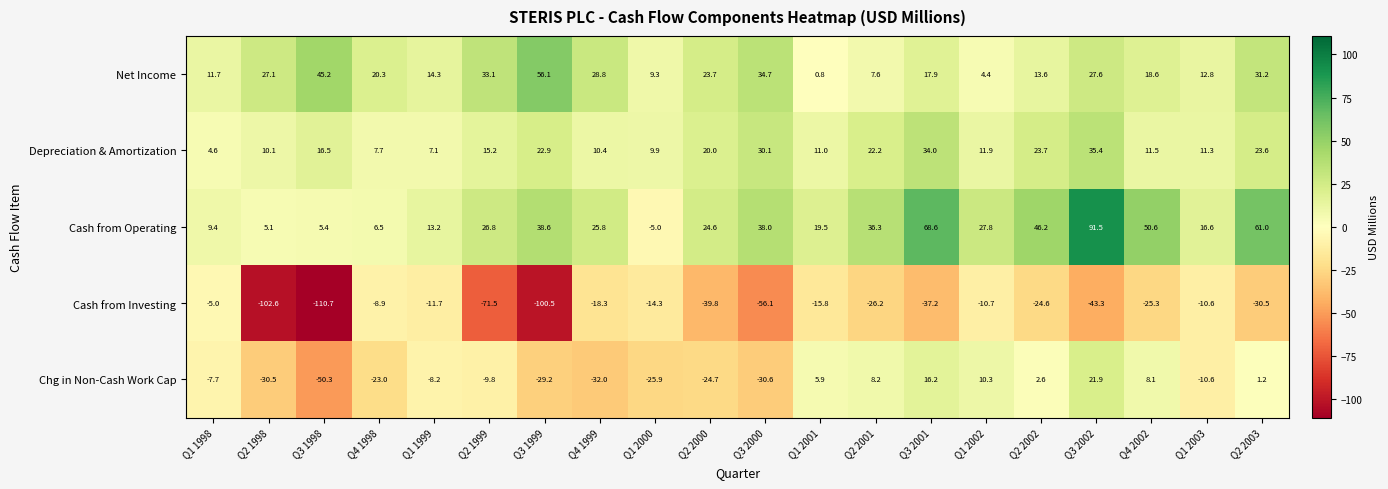

How many categories are shown in the chart?

20